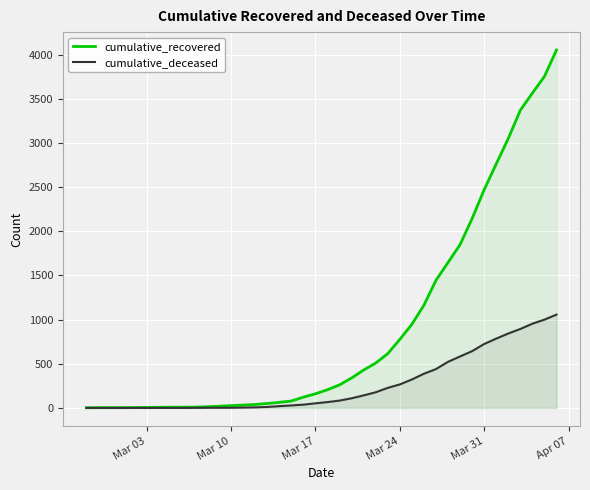

What is the highest value of the cumulative_deceased series?

1057